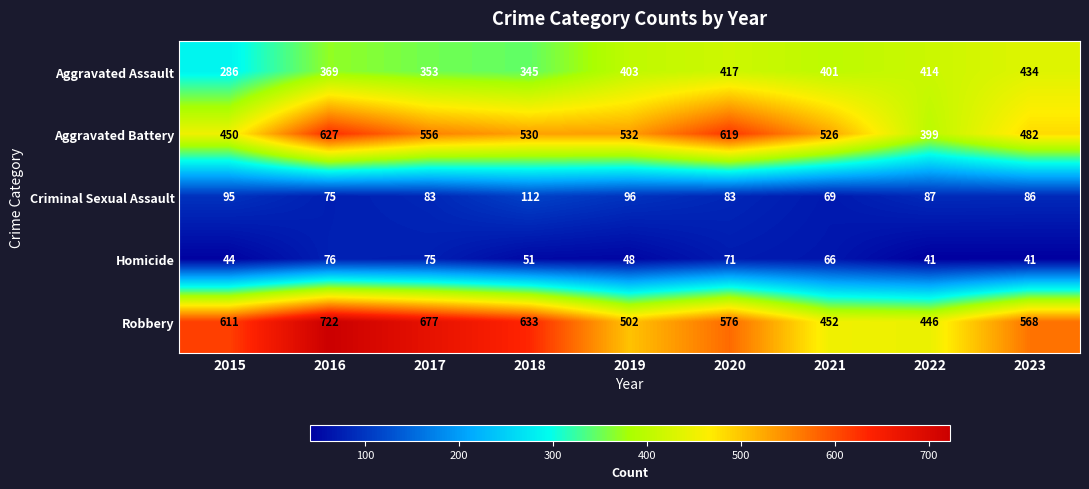

How many distinct data groups are displayed?

5